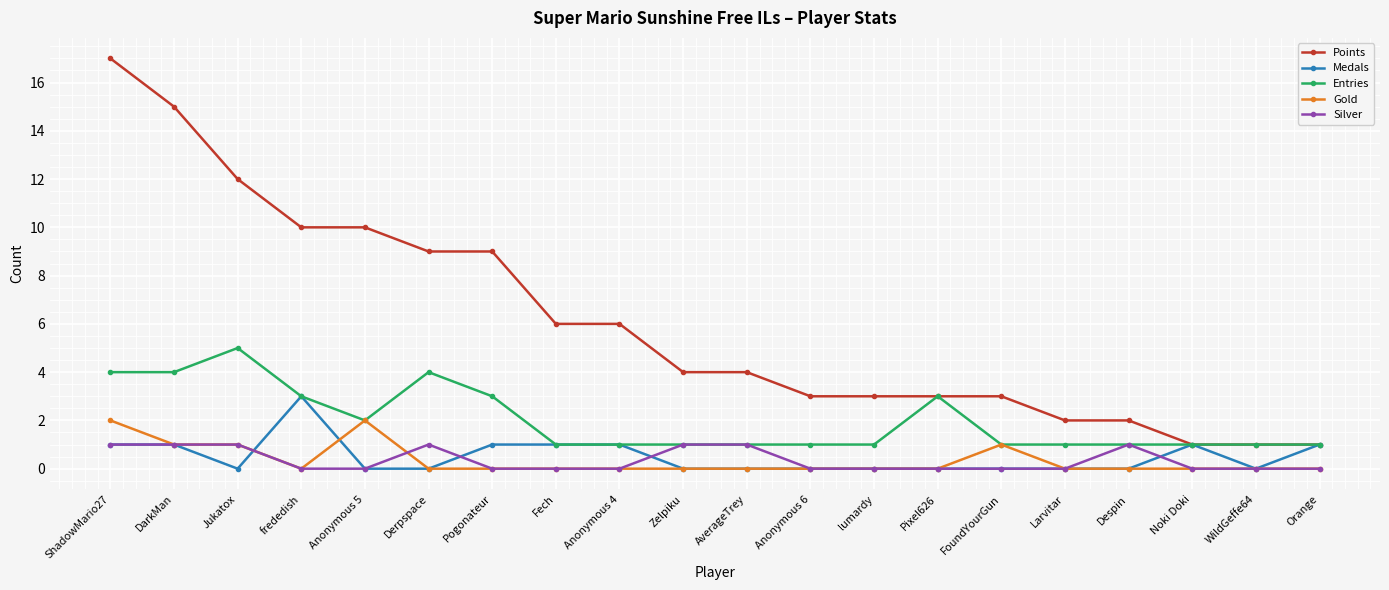

At which category does Medals reach its first local valley?

Jukatox